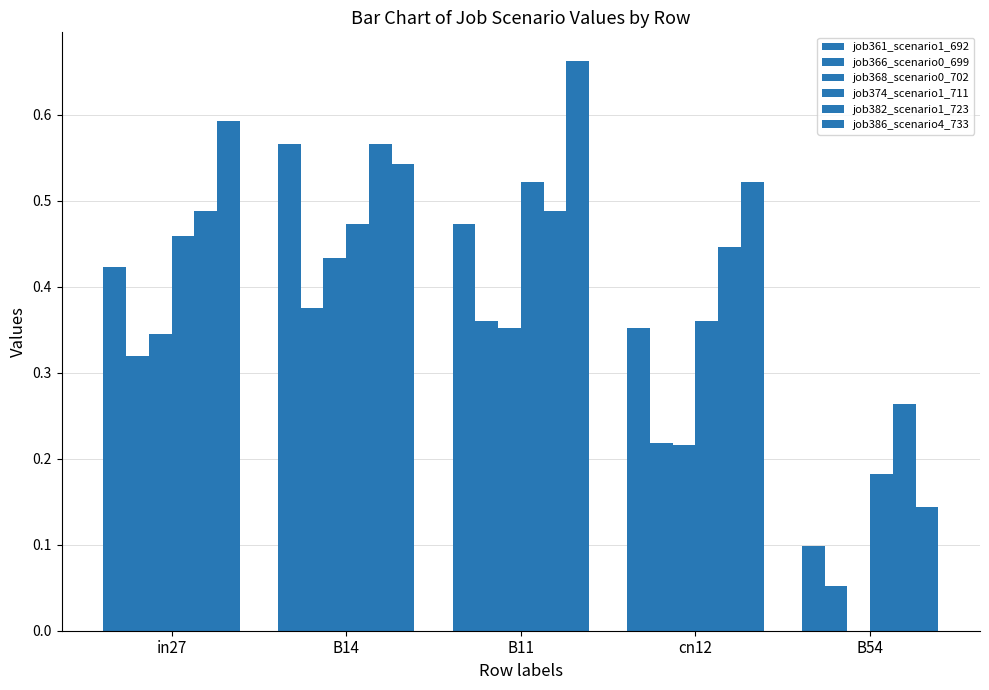

At which category does the chart reach its minimum across all series?

B54